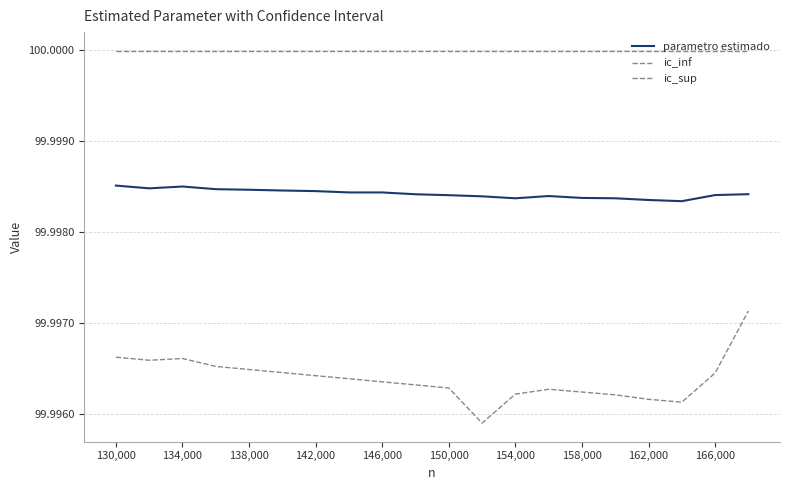

How many lines are shown in the chart?

3